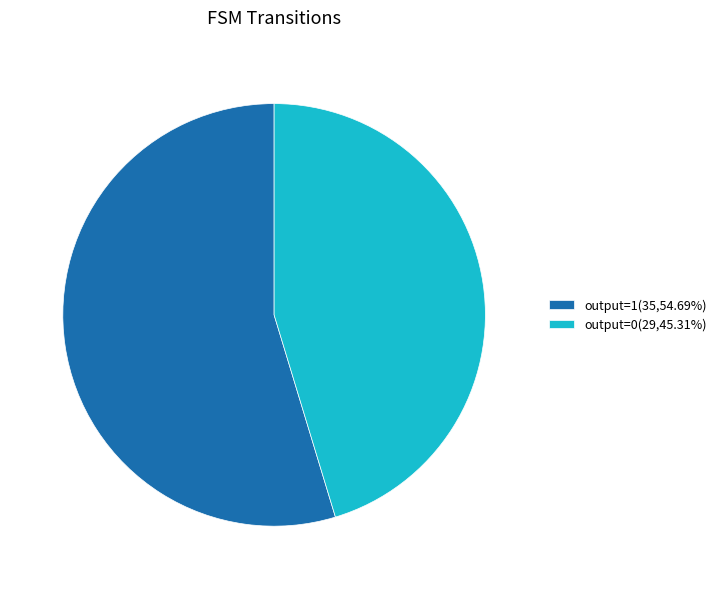

Do output=1(35,54.69%) and output=0(29,45.31%) together represent more than half of the pie?

Yes